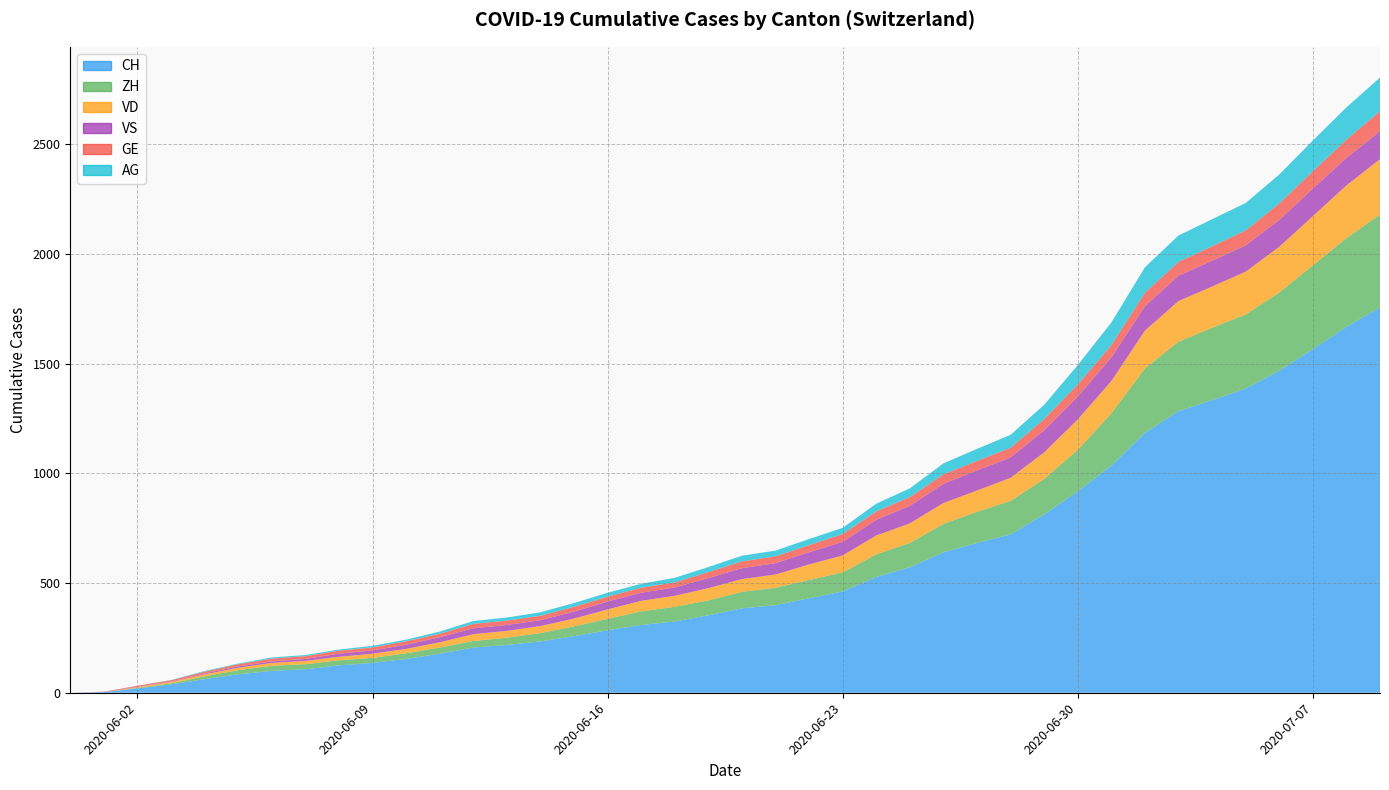

Reading left to right, list all the values displayed in this chart.

CH: 0	3	20	38	62	84	100	107	125	136	154	178	206	218	234	258	285	309	325	353	385	399	431	462	528	572	640	683	722	813	918	1036	1185	1284	1334	1387	1468	1567	1668	1757
ZH: 0	0	2	5	13	19	23	23	23	23	26	28	30	33	38	45	52	62	67	68	75	80	83	87	103	111	130	142	153	162	190	238	294	317	330	338	357	382	405	424
VD: 0	0	4	6	9	11	13	15	16	19	20	24	31	31	32	35	43	48	50	56	58	60	71	77	86	89	95	97	105	121	138	147	172	185	188	195	208	224	240	252
VS: 0	1	2	2	4	6	7	9	14	15	19	23	27	27	27	32	36	37	38	46	50	52	56	62	72	80	88	92	93	101	105	108	112	116	118	120	123	126	126	128
GE: 0	1	4	6	8	10	13	13	14	14	16	16	20	20	20	22	22	23	23	27	31	31	32	36	38	40	43	43	44	51	55	56	61	63	66	68	75	79	83	91
AG: 0	0	0	1	3	3	5	5	5	7	7	10	13	14	16	17	18	18	21	23	26	26	28	28	35	40	50	55	59	65	88	103	116	120	123	125	132	140	147	153